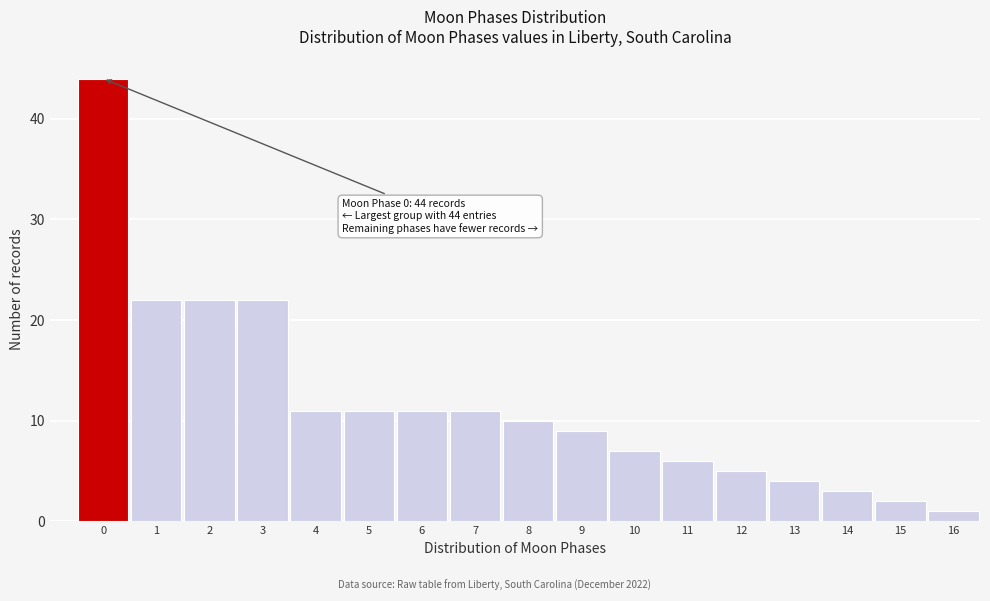

Reading left to right, list all the values displayed in this chart.

44	22	22	22	11	11	11	11	10	9	7	6	5	4	3	2	1